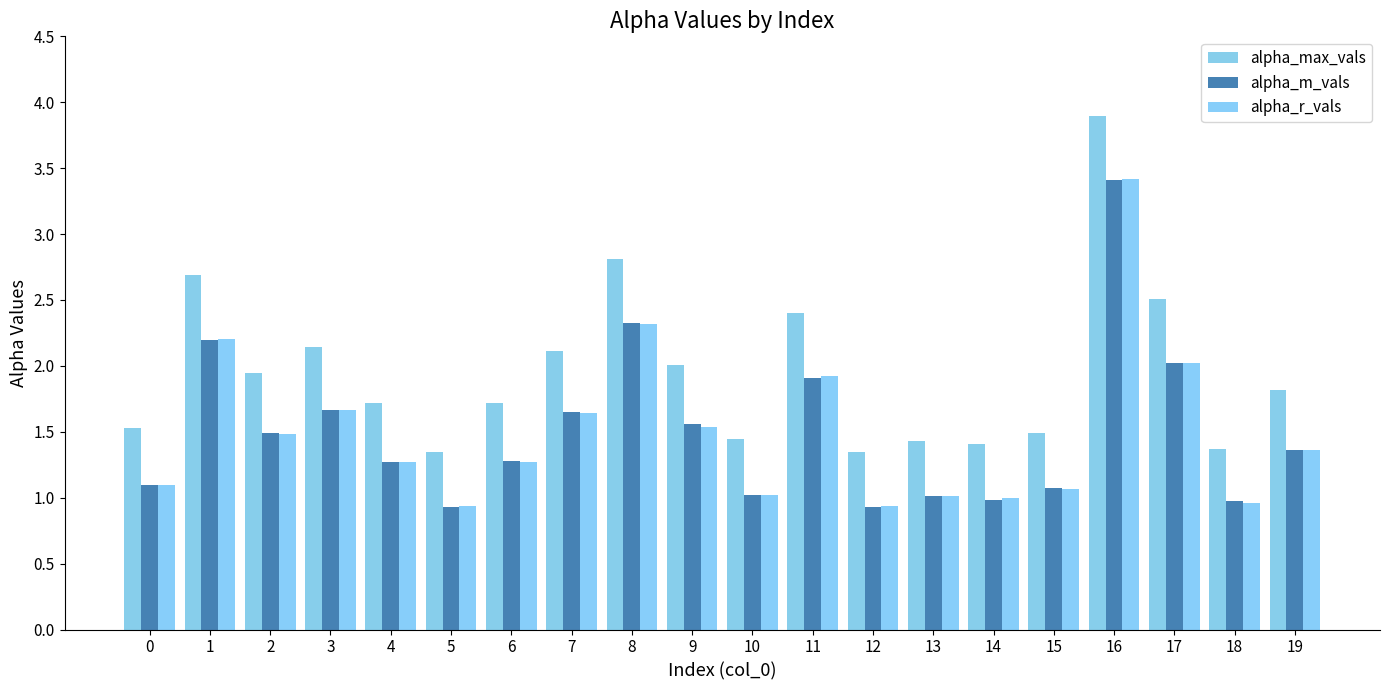

Where is alpha_r_vals nearest to the value 2?

17